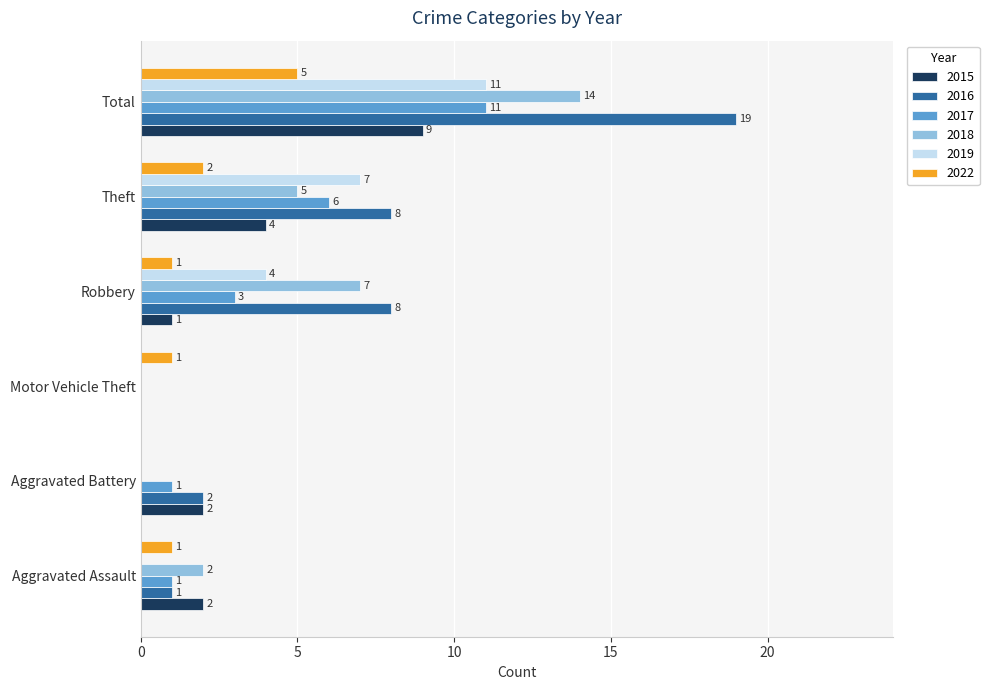

Which series changed the most between Aggravated Battery and Theft?

2019